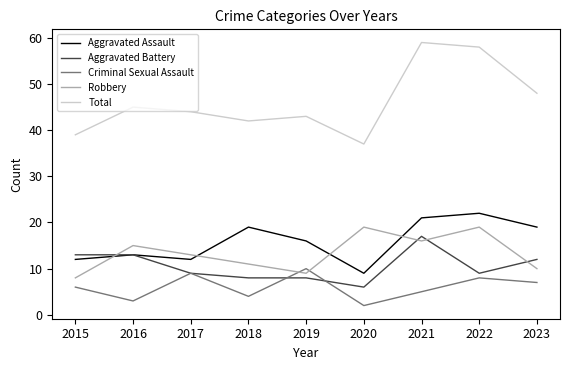

What is the maximum value for Criminal Sexual Assault?

10